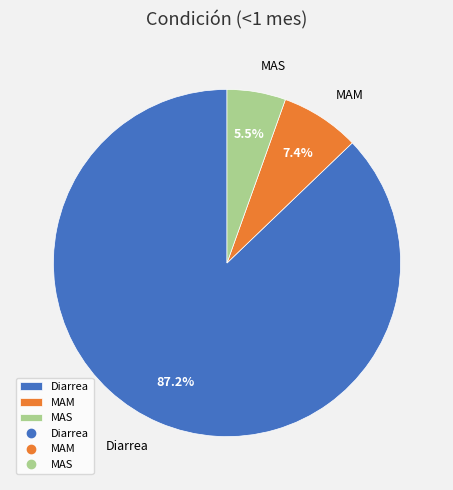

Is it true that MAM is 1% of the pie?

False